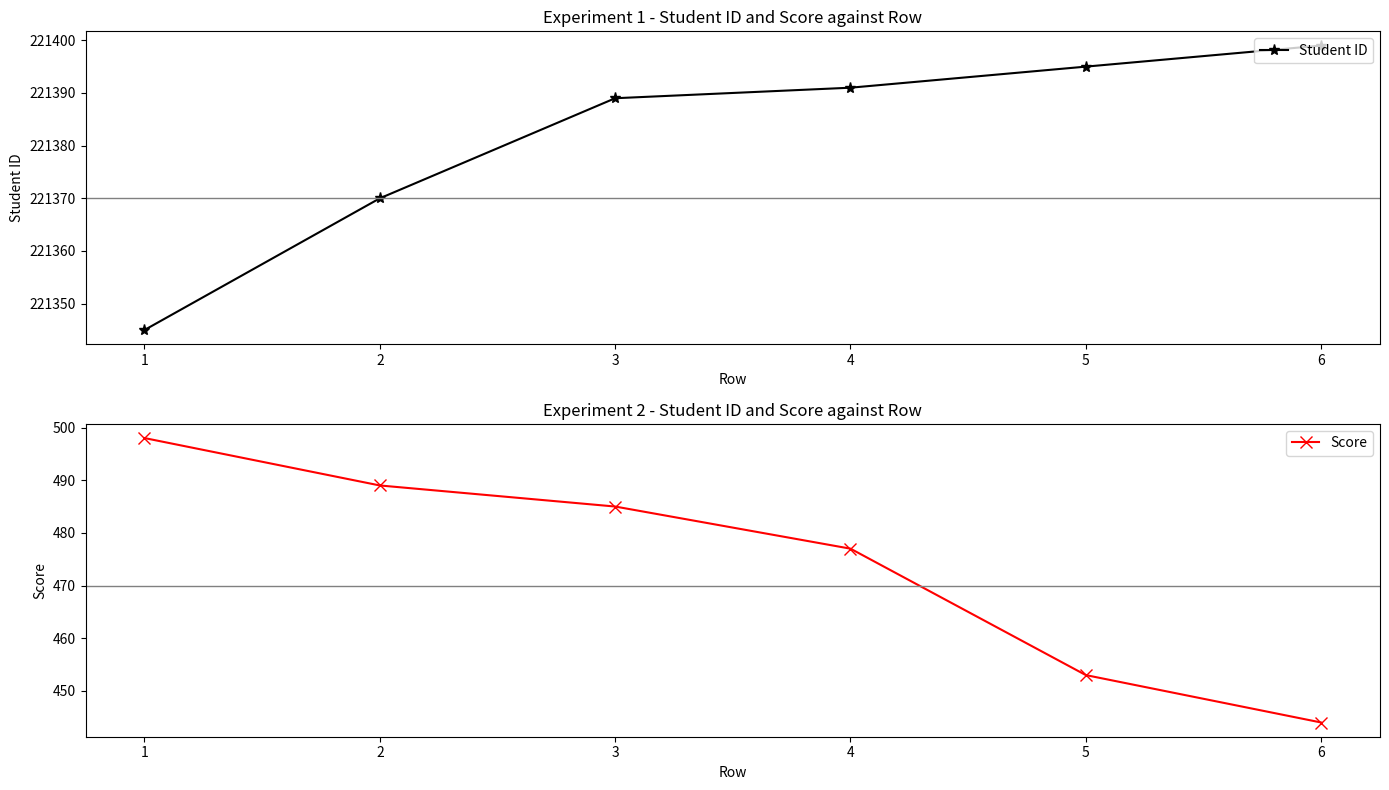

What is the difference between the highest and lowest values at 2?

220881